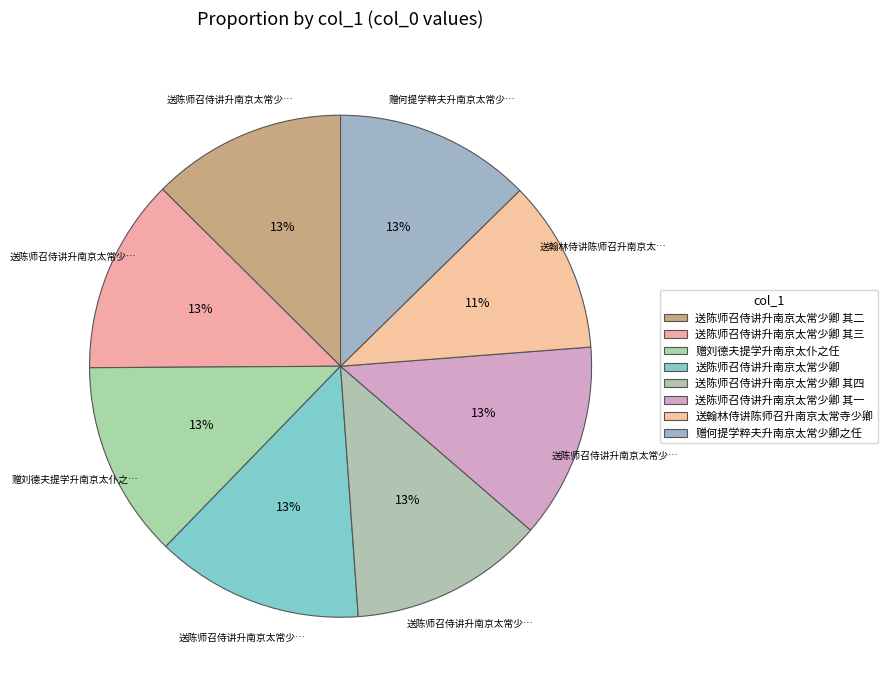

Is it true that 送翰林侍讲陈师召升南京太常寺少卿 is 4% of the pie?

False